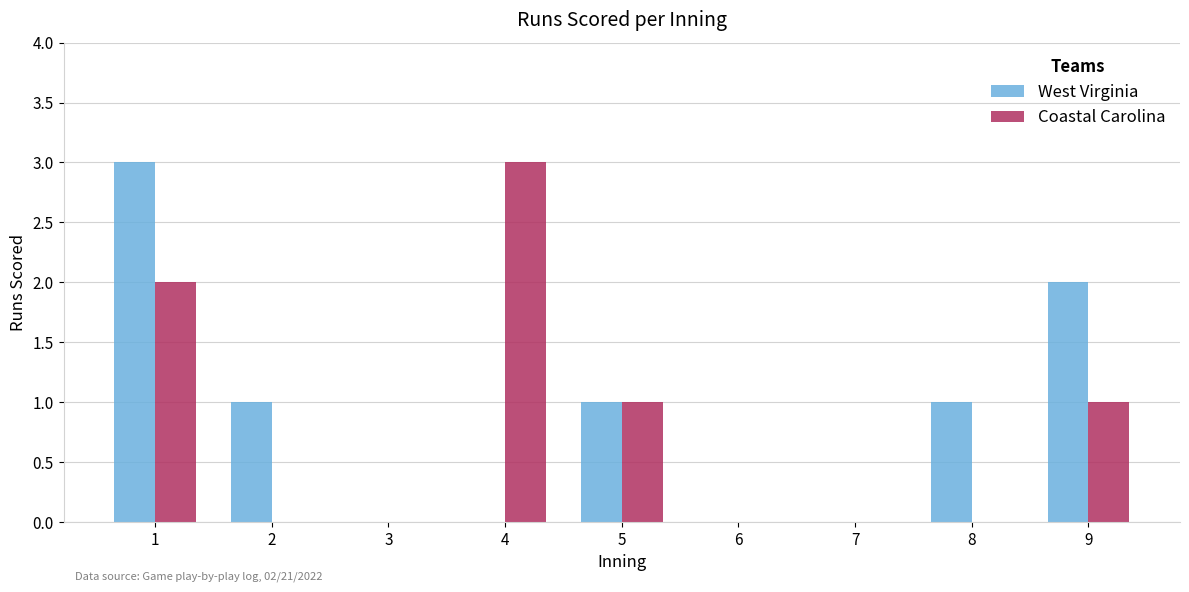

What is the sum of all West Virginia values?

8